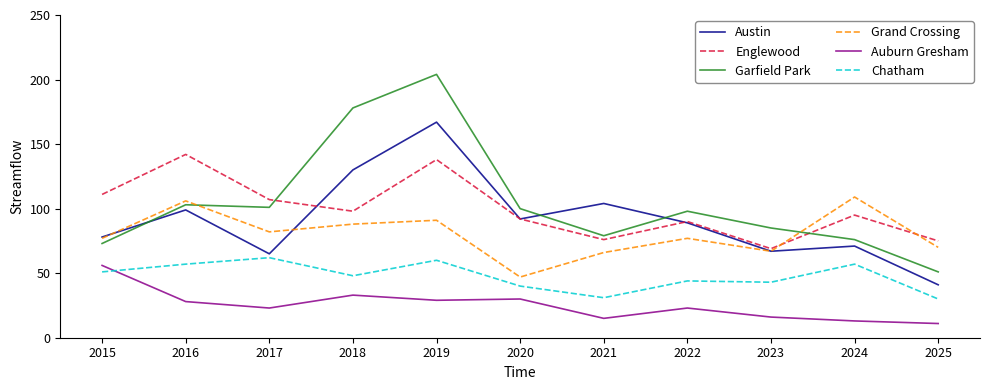

Rank the series at 2019 from lowest to highest value.

Auburn Gresham, Chatham, Grand Crossing, Englewood, Austin, Garfield Park